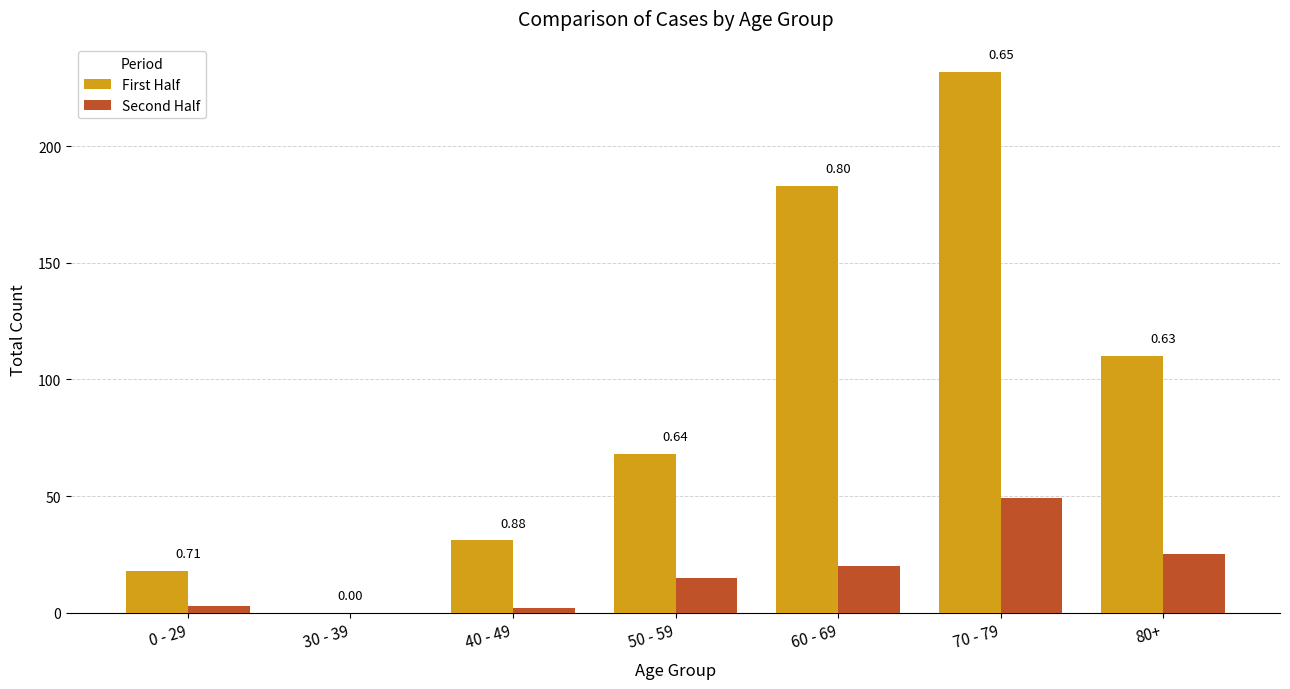

What are all the series names shown in the legend?

First Half, Second Half